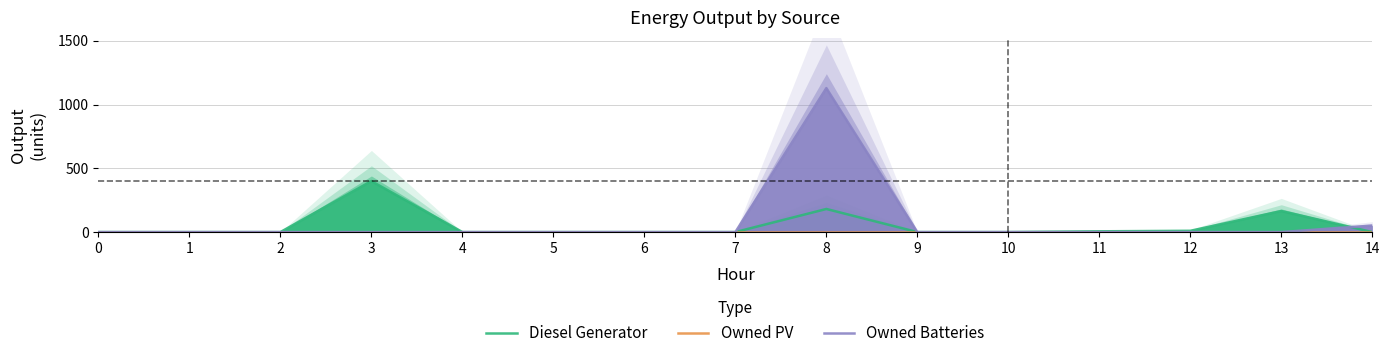

How many times do Diesel Generator and Owned Batteries cross each other?

1